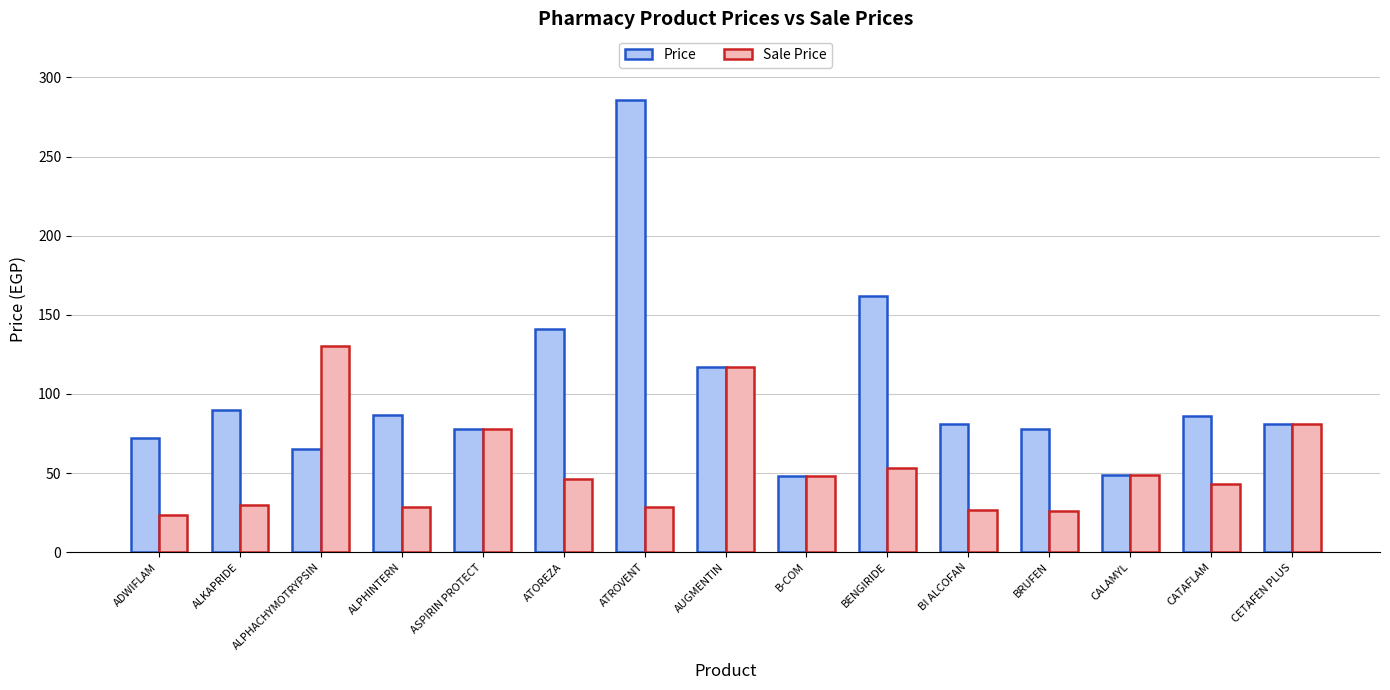

What is the difference between the highest and lowest values at BRUFEN?

52.3